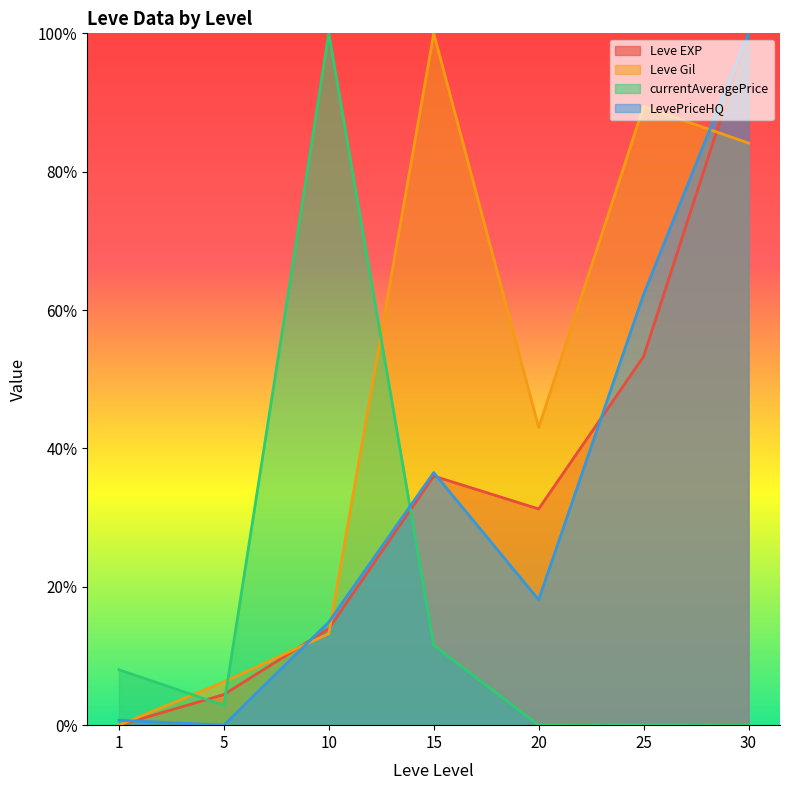

True or false: LevePriceHQ has a value of 0.2 at 25.

False